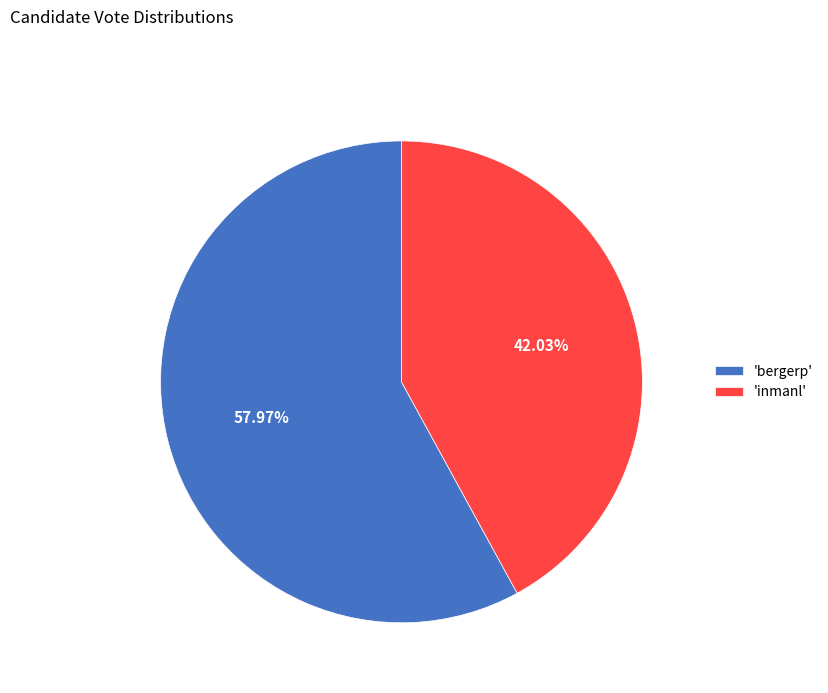

Rank the categories by value from lowest to highest.

'inmanl', 'bergerp'